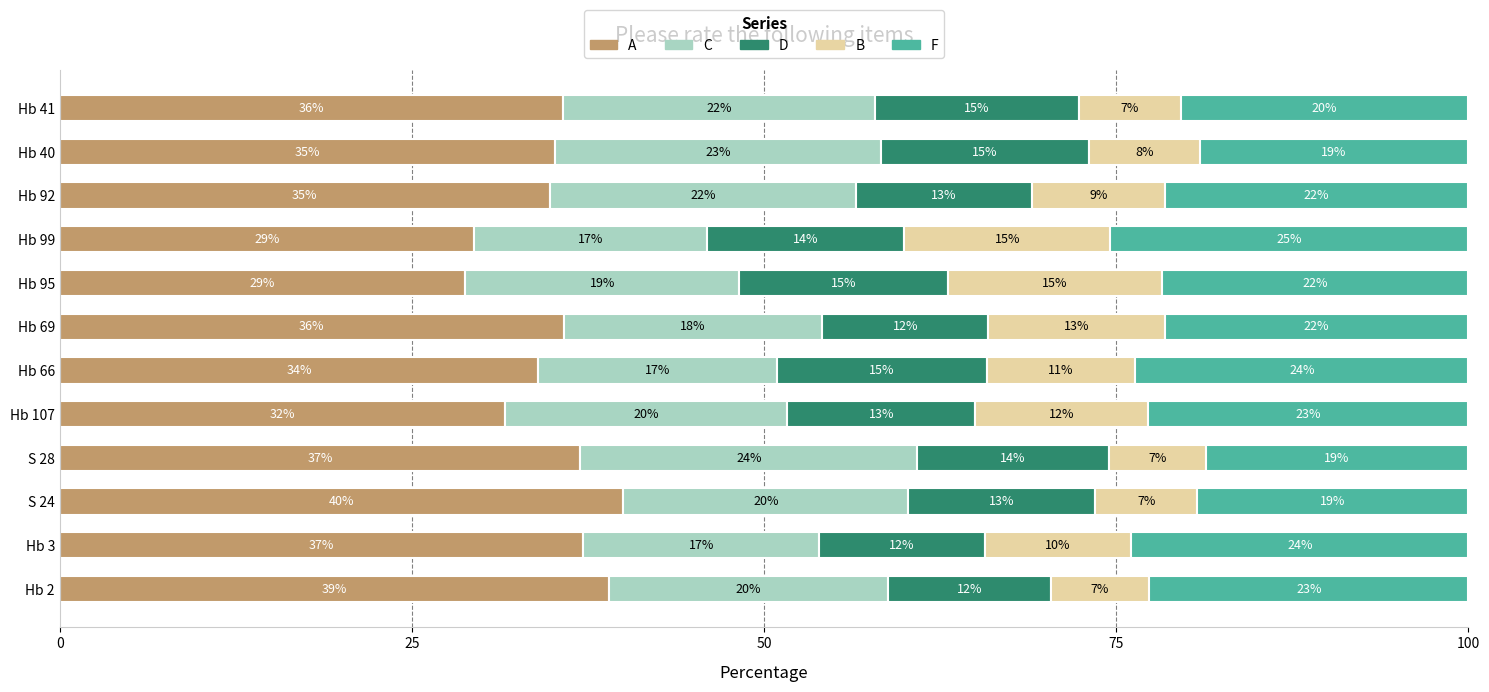

What are all the series names shown in the legend?

A, C, D, B, F